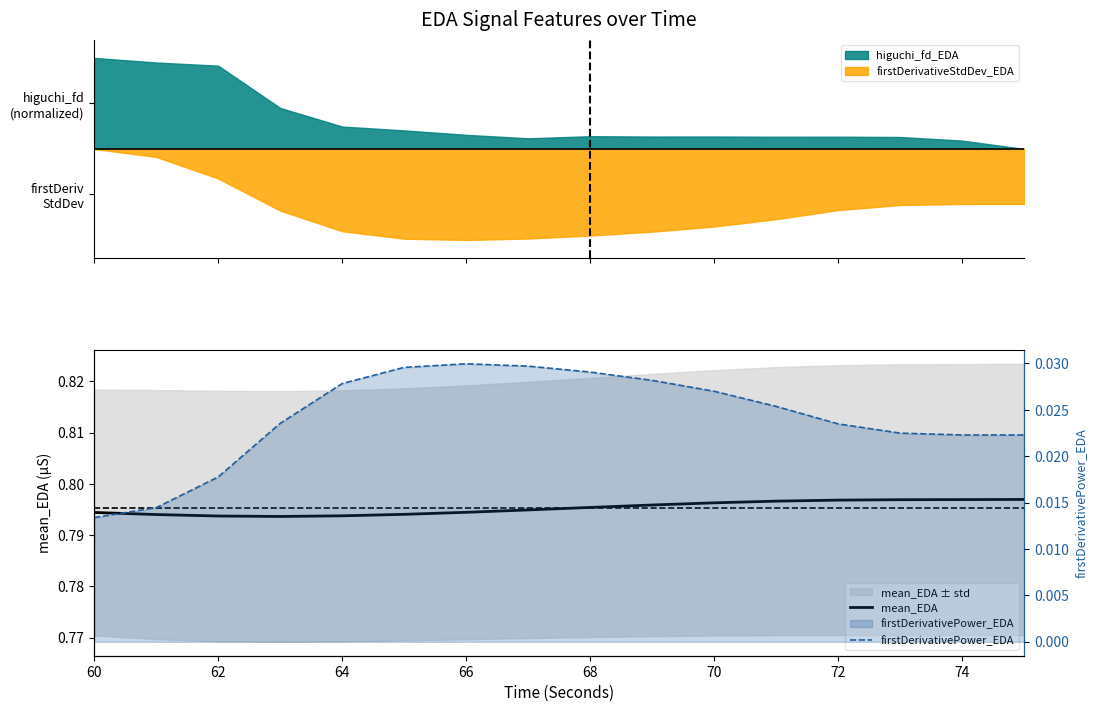

At which category does the chart reach its minimum across all series?

60